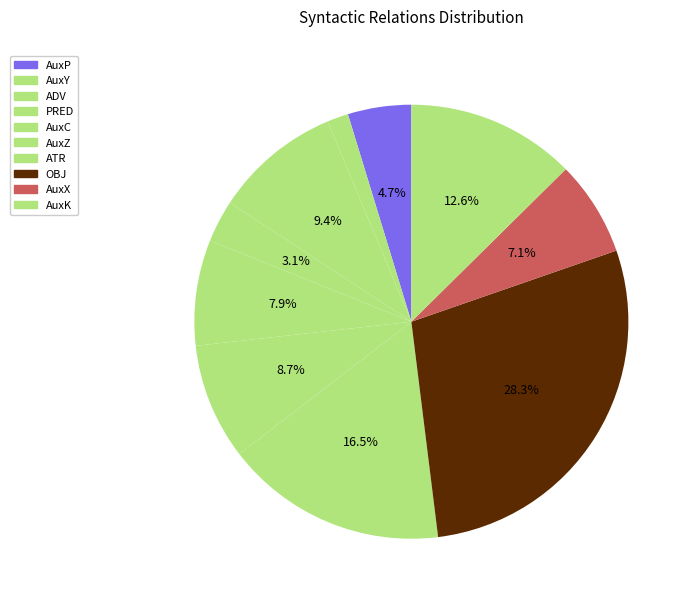

Is there any slice that represents more than half of the pie?

No